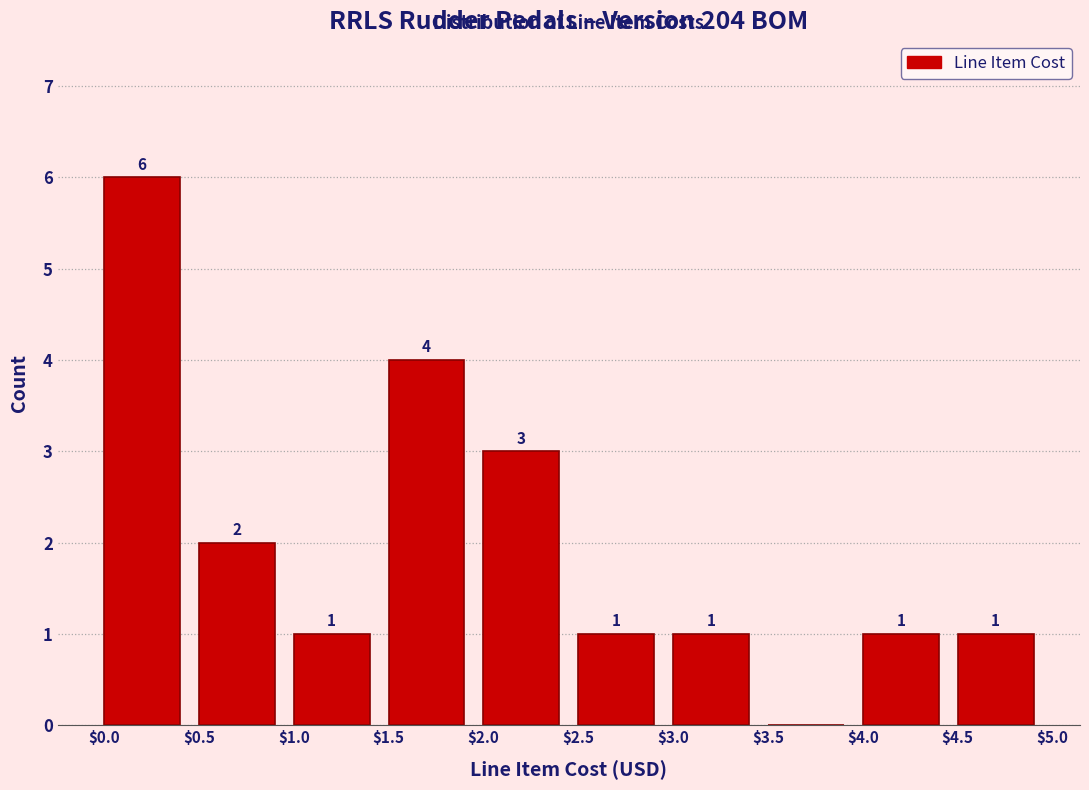

Which range on the x-axis has the tallest bar?

$0.0 to $0.5